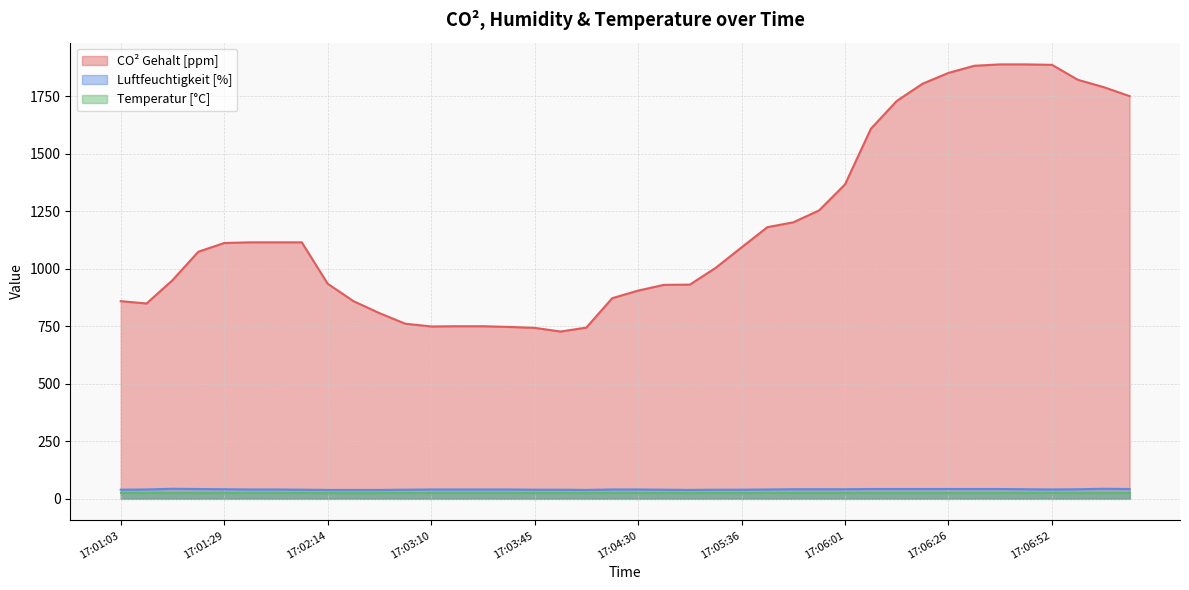

What position from the left is 17:04:47?

22